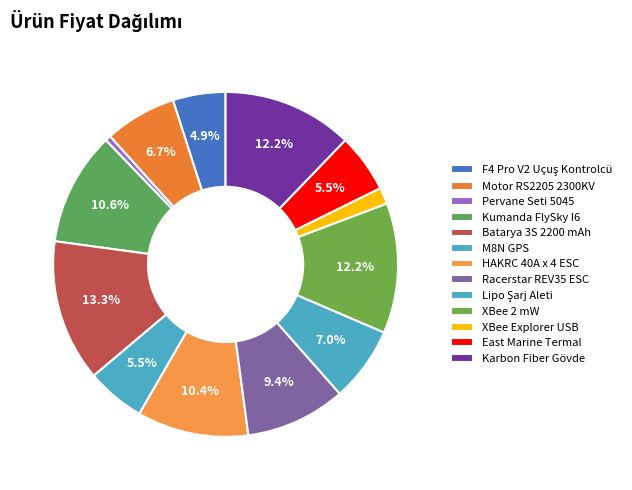

Is the sum of XBee 2 mW and XBee Explorer USB greater than half?

No